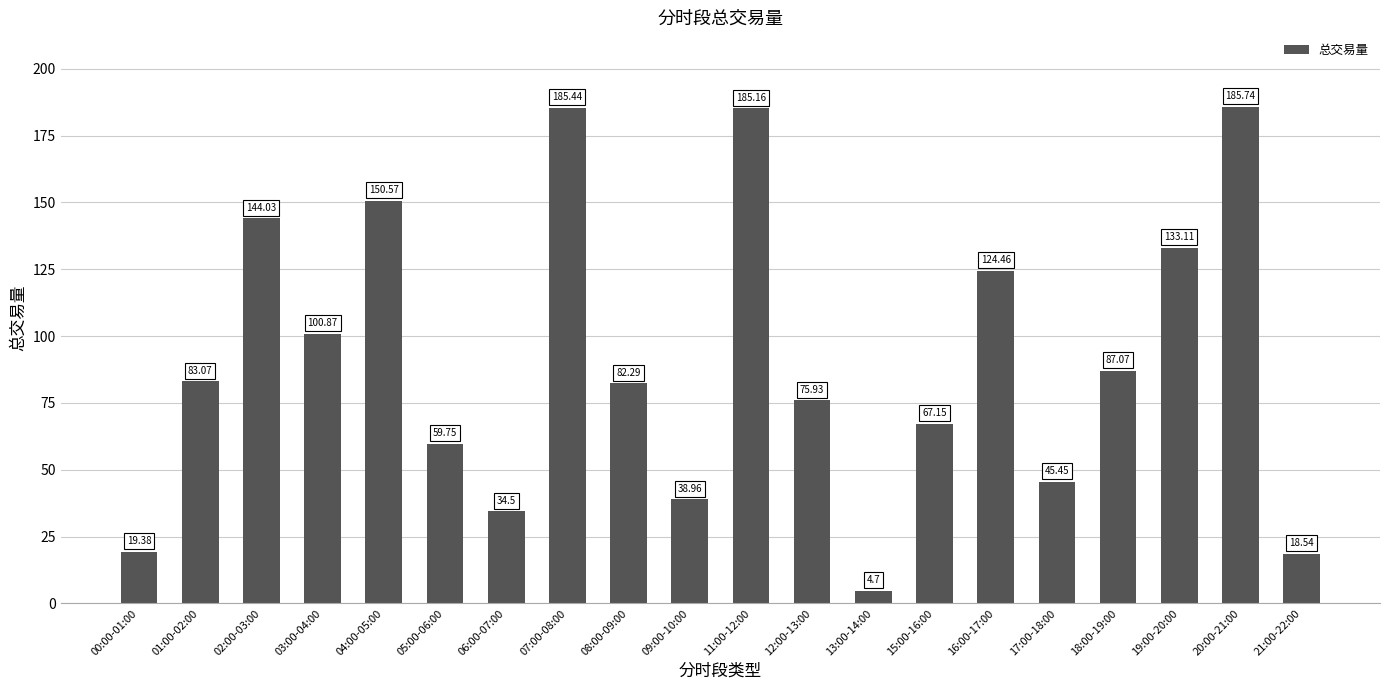

Is it true that the value at 02:00-03:00 is 29.8?

False